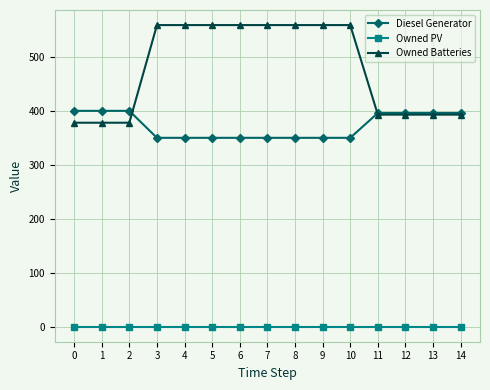

Rank the series by their maximum value, from lowest to highest.

Owned PV, Diesel Generator, Owned Batteries